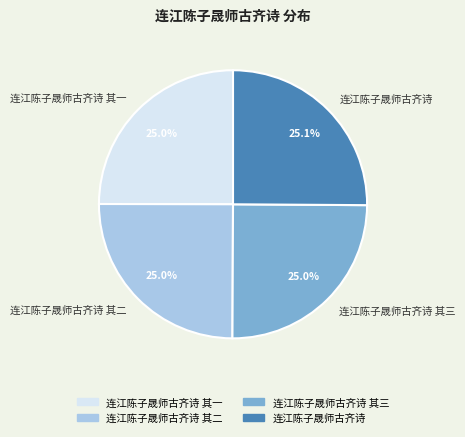

True or false: 连江陈子晟师古齐诗 accounts for 34% of the total.

False